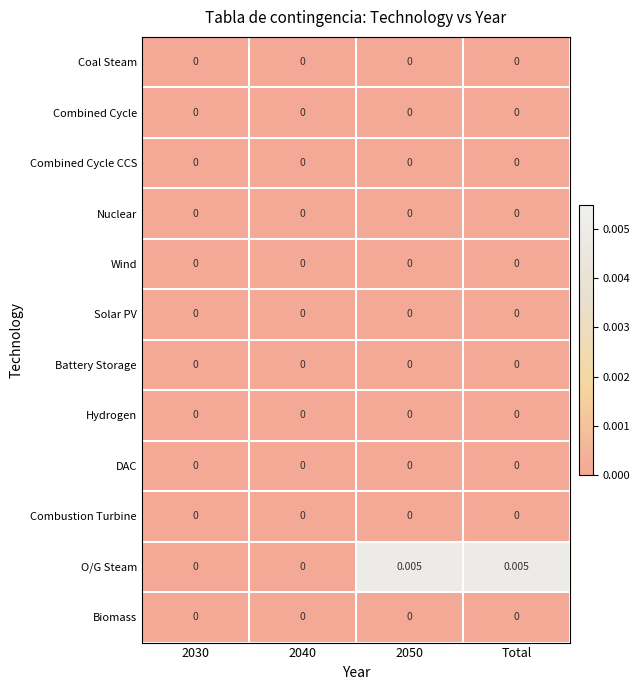

Which series has the largest range (max minus min)?

O/G Steam